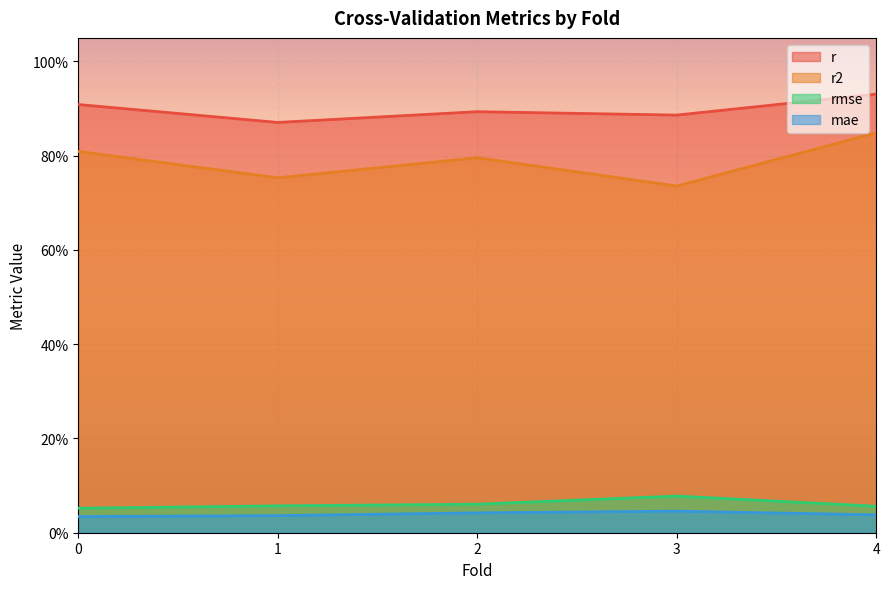

What is the greatest value displayed?

0.9